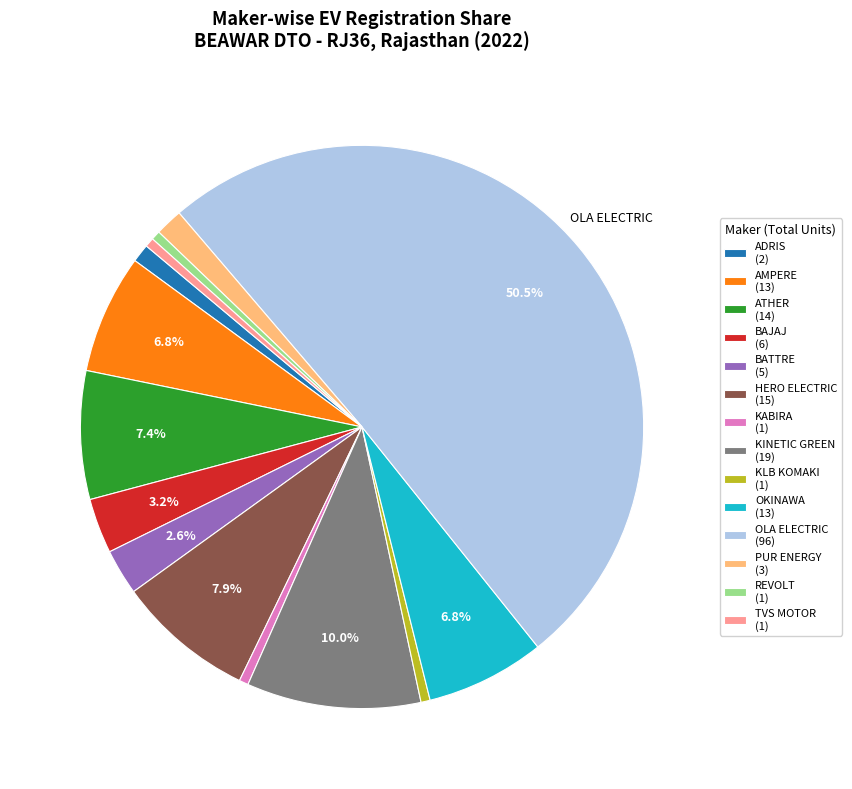

Which slice is the largest?

OLA ELECTRIC (96)